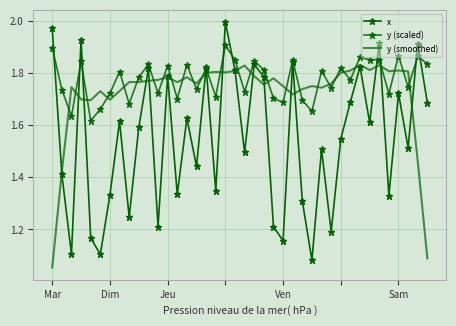

True or false: y (scaled) has more than 2 points higher than both neighbors.

True